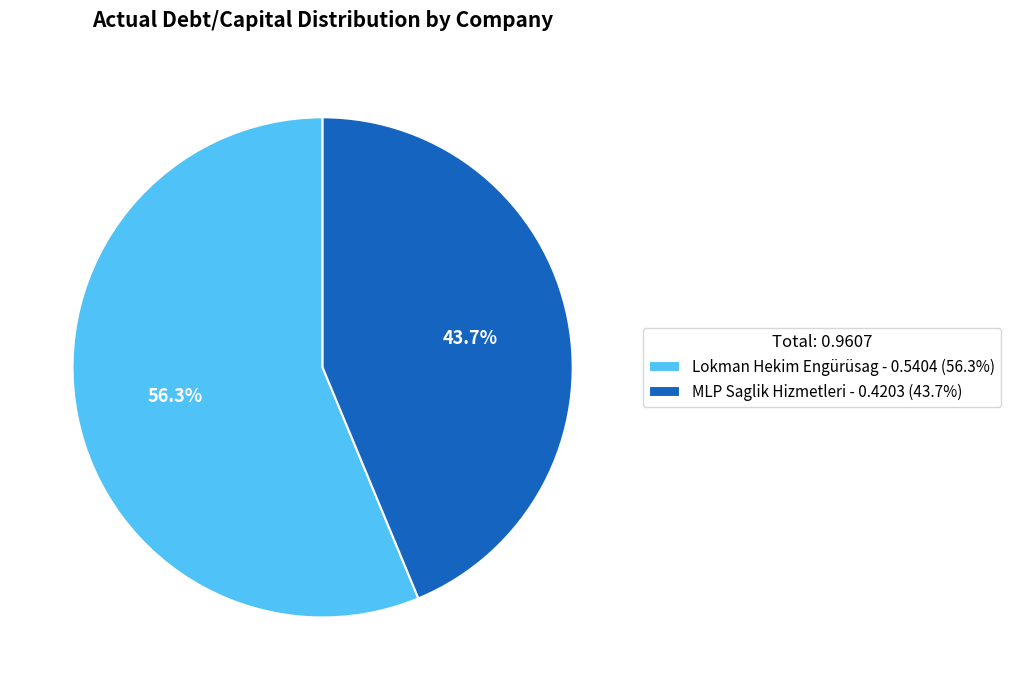

How much of the chart is everything except MLP Saglik Hizmetleri?

56.3%